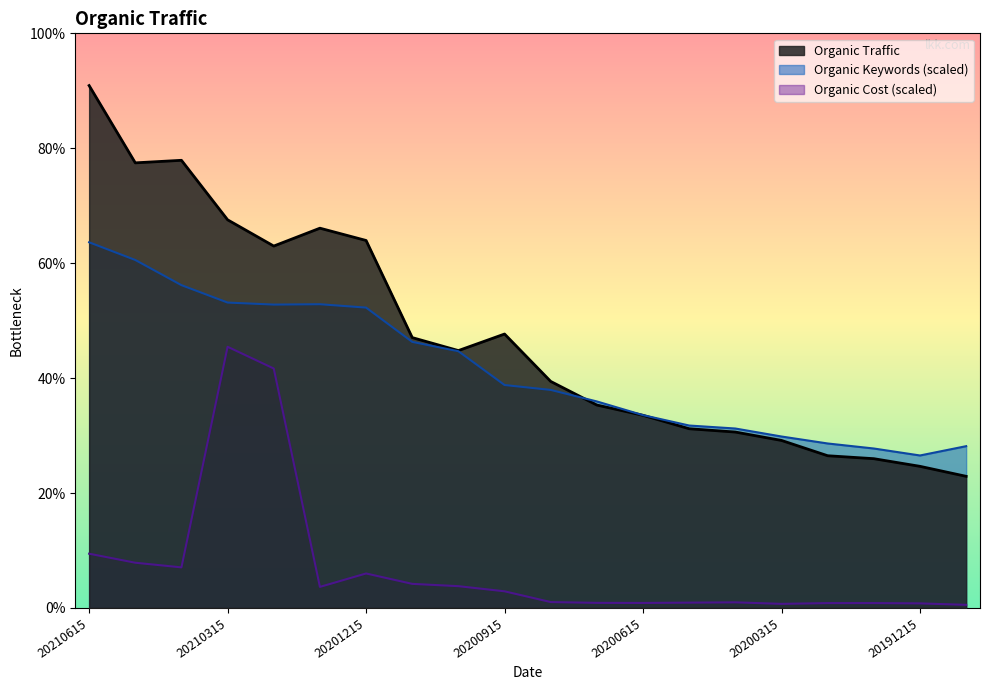

How many data points does each series have?

20